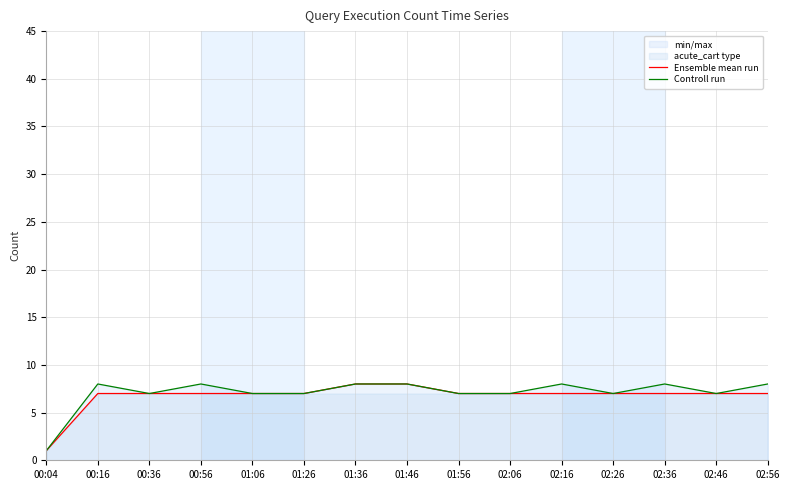

What is the approximate value of Ensemble mean run at 02:26?

7